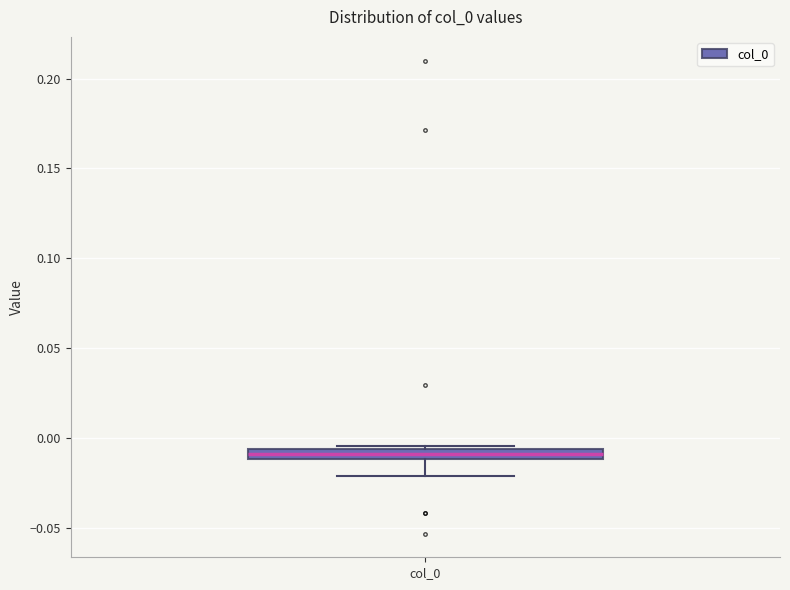

Where is the lower edge of the box for col_0 on the y-axis? The values are not printed on the chart, so give them approximately, as read against the axis.

-0.010